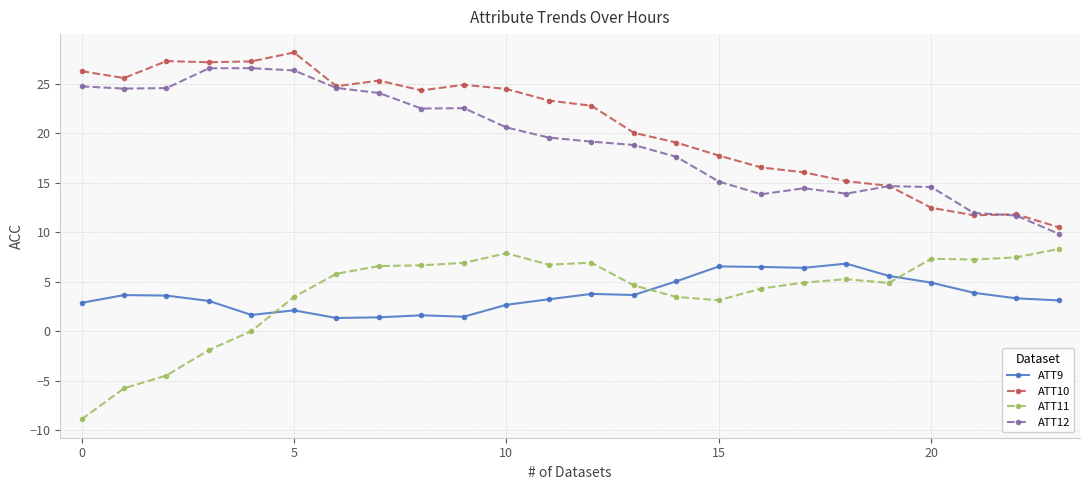

True or false: ATT9 and ATT11 cross at least once.

True